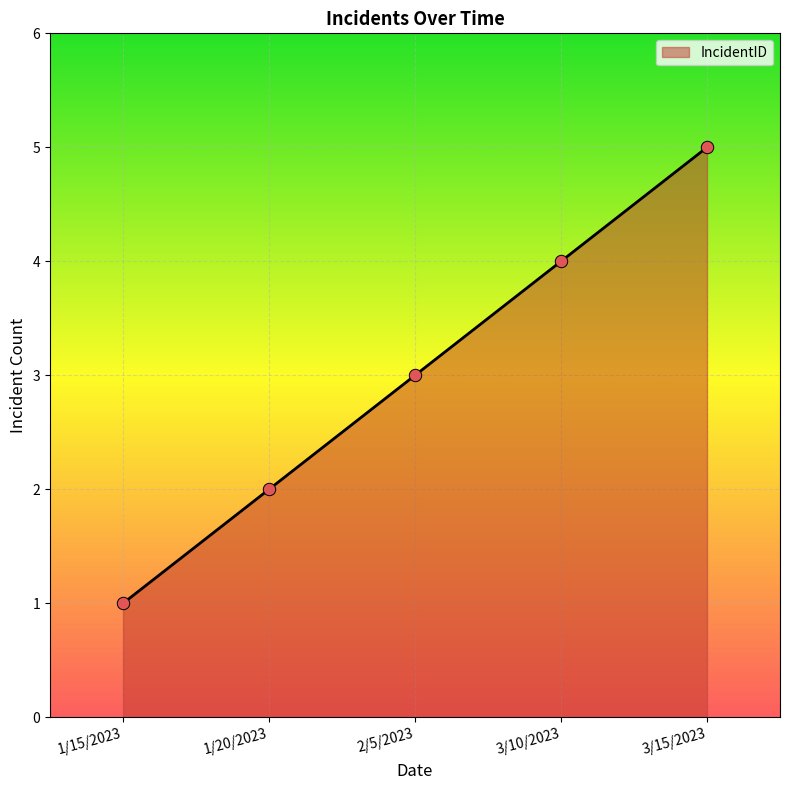

Approximately how many times larger is the value at 3/10/2023 compared to 2/5/2023?

1.3